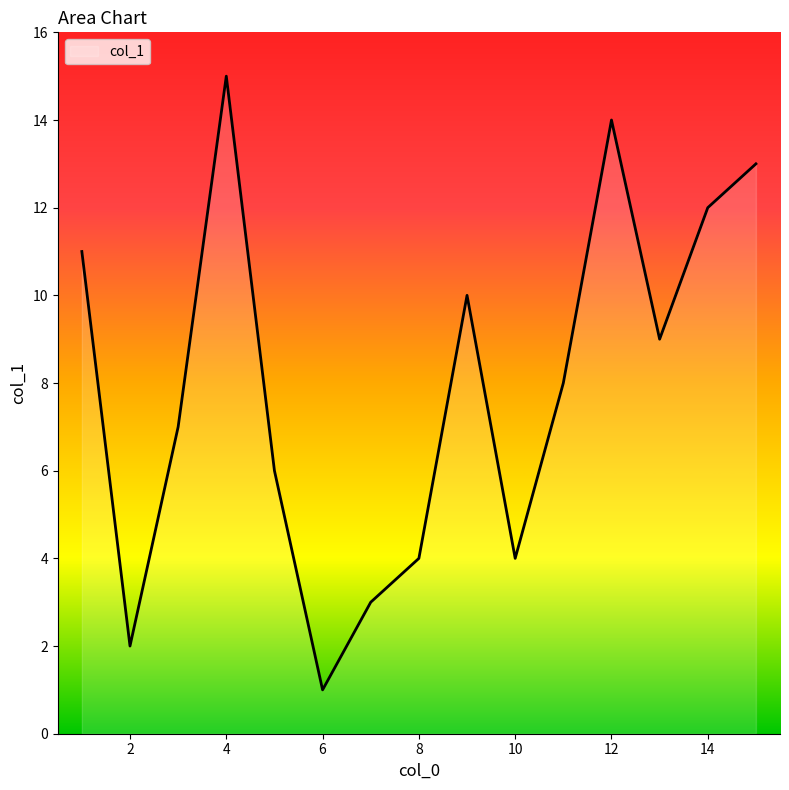

What is the difference between the maximum and minimum values?

14